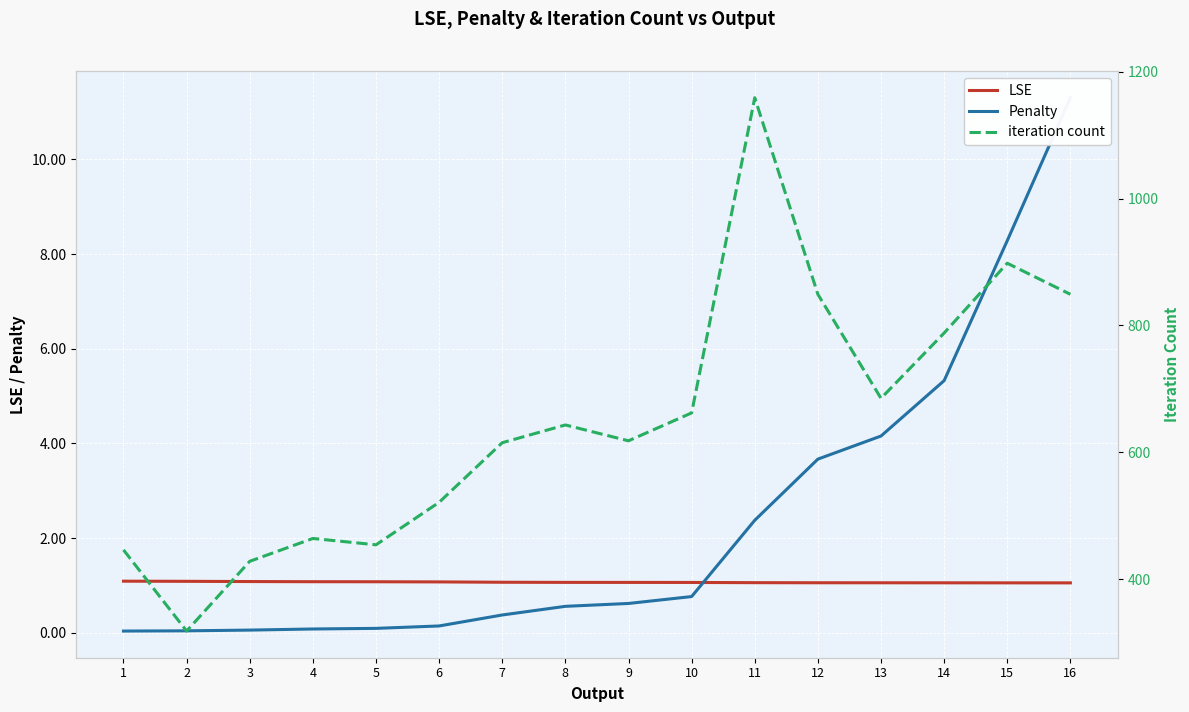

What is the greatest value displayed?

1159.0